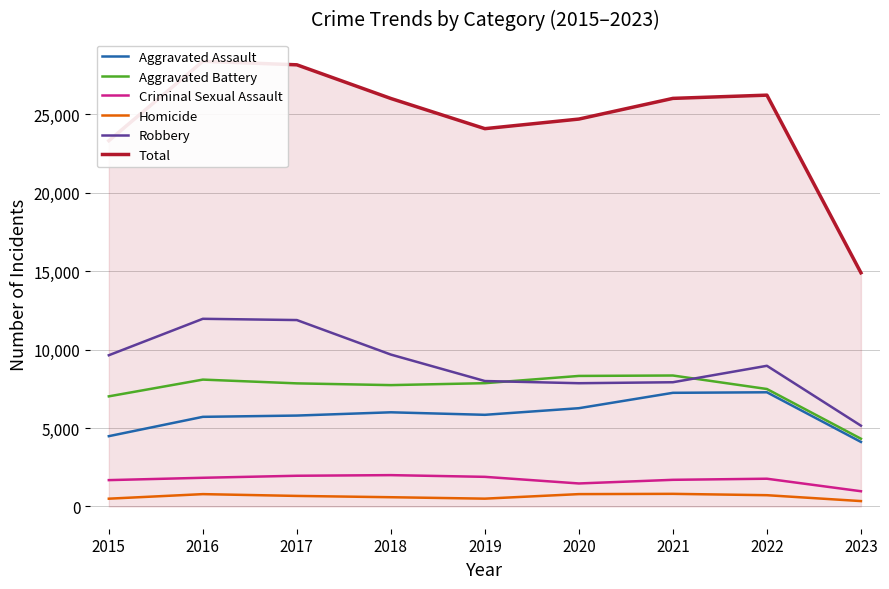

What is the spread (max minus min) of values at 2015?

22815